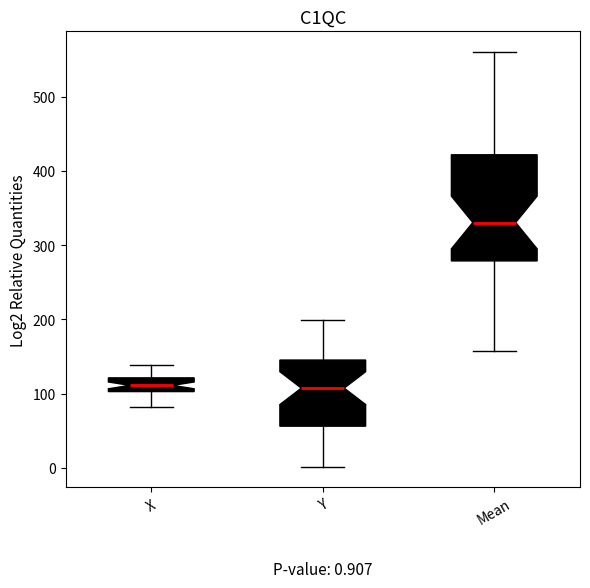

Comparing the boxes themselves (not the whiskers), which one is the tallest?

Mean